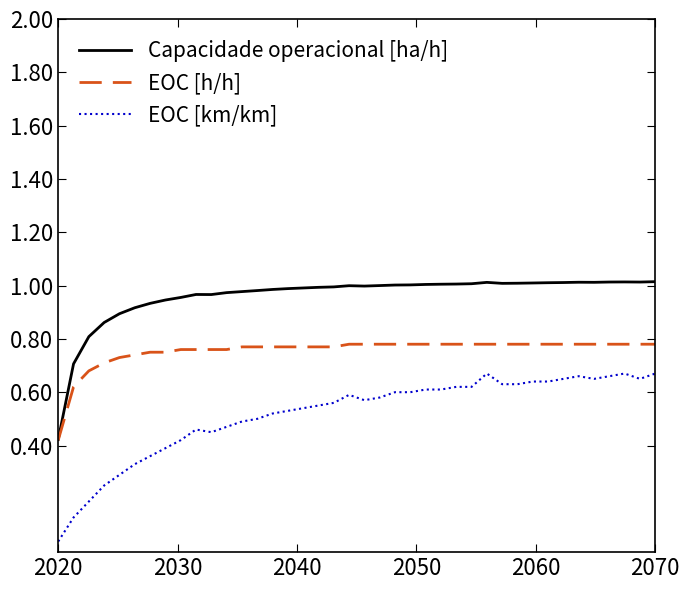

List the series in order of their peak value, highest first.

Capacidade operacional [ha/h], EOC [h/h], EOC [km/km]